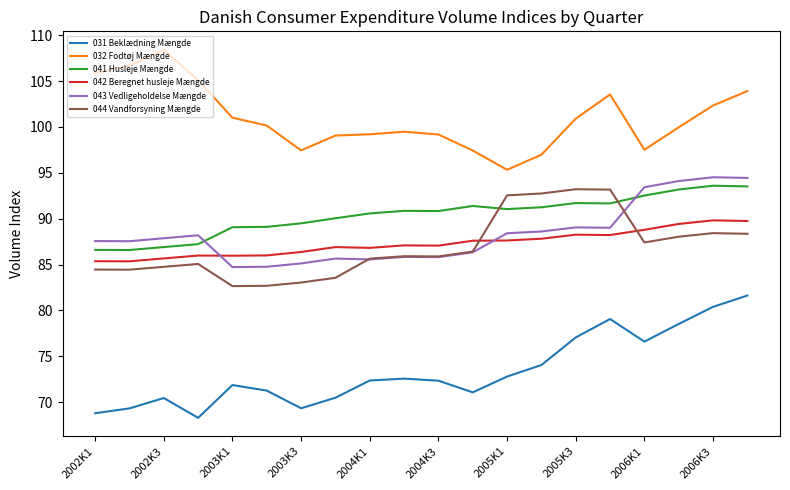

What is the difference between the maximum and minimum values in the 031 Beklædning Mængde series?

13.3